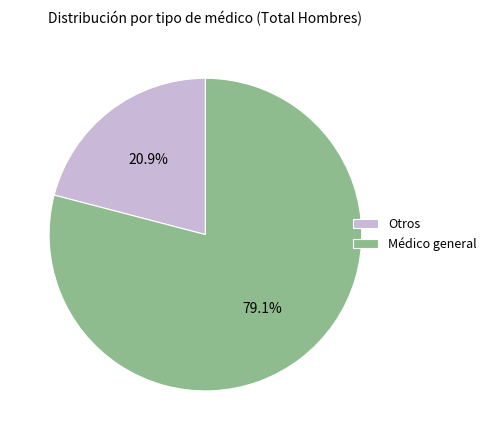

To the nearest percent, what is the difference between the largest and smallest slice percentages?

58%